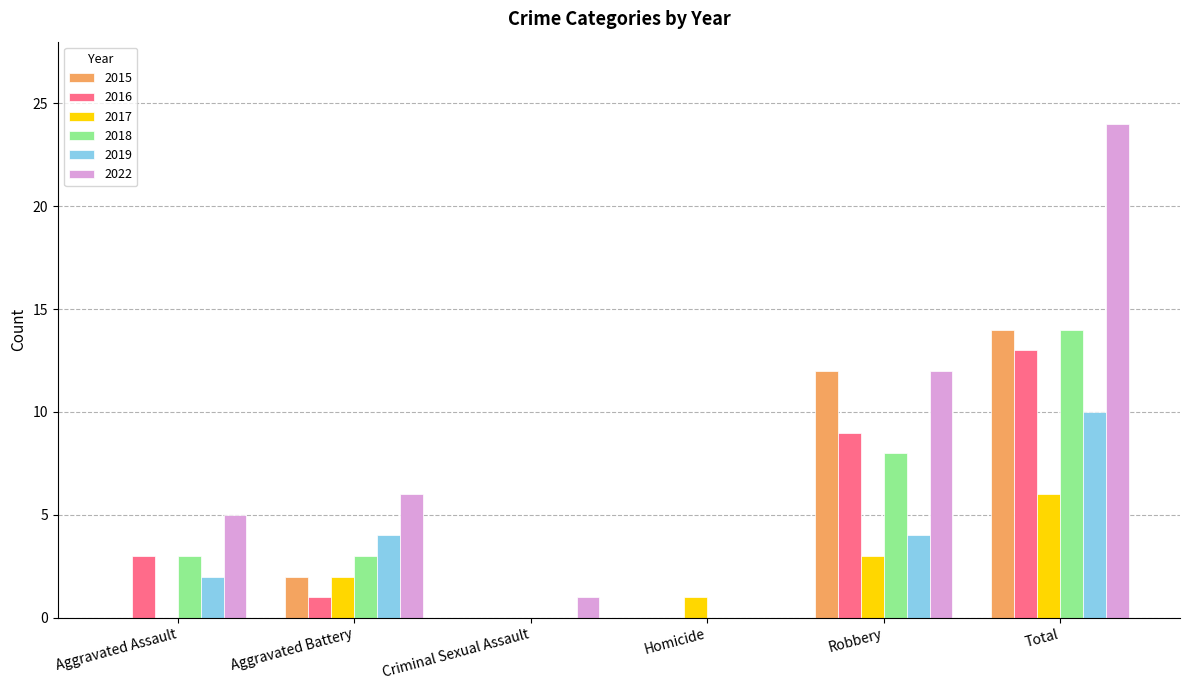

Reading left to right, what are all the values shown in this chart?

2015: 0	2	0	0	12	14
2016: 3	1	0	0	9	13
2017: 0	2	0	1	3	6
2018: 3	3	0	0	8	14
2019: 2	4	0	0	4	10
2022: 5	6	1	0	12	24